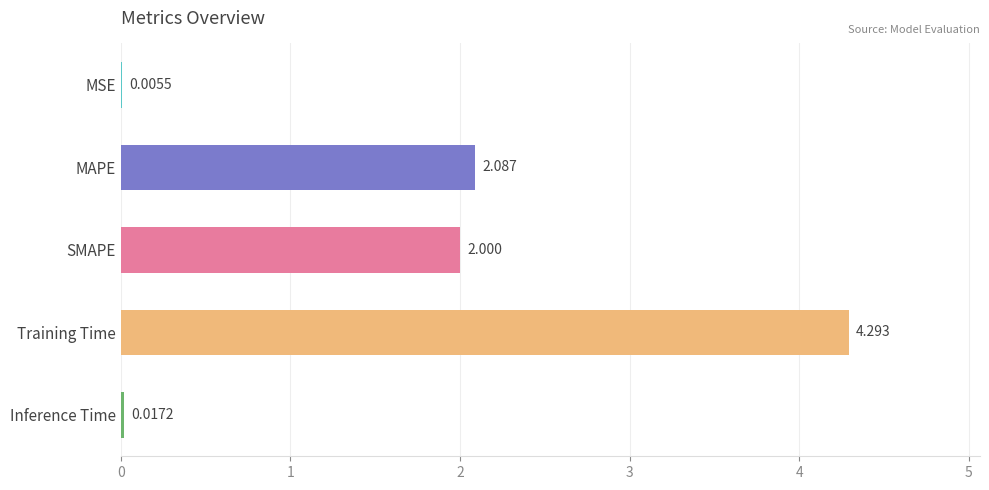

Which has a higher value, Inference Time or MSE?

Inference Time